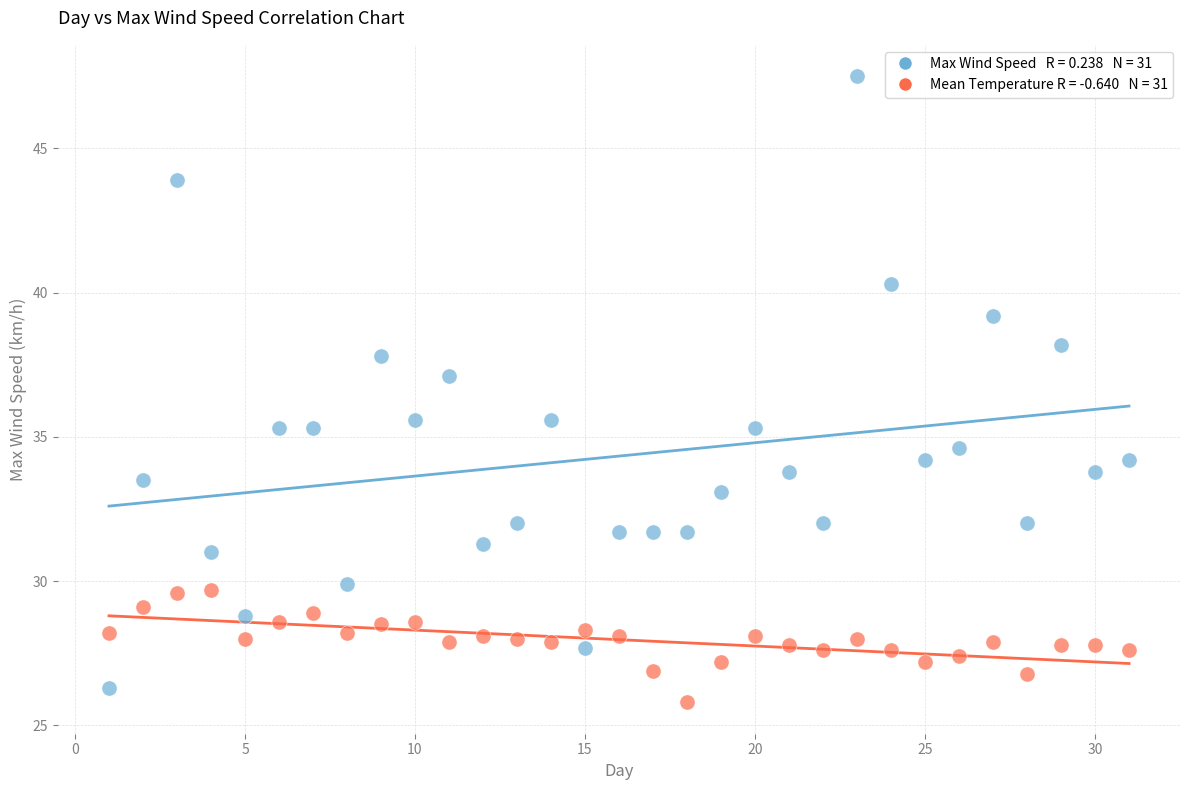

Across all data points, what is the range of X values (max minus min)?

30.0